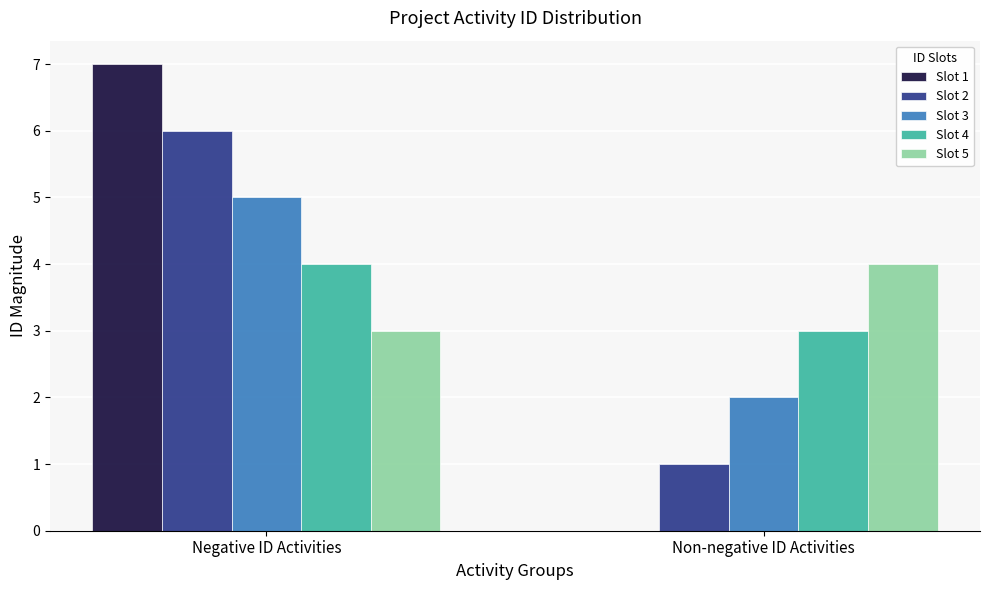

How many categories are shown in the chart?

2